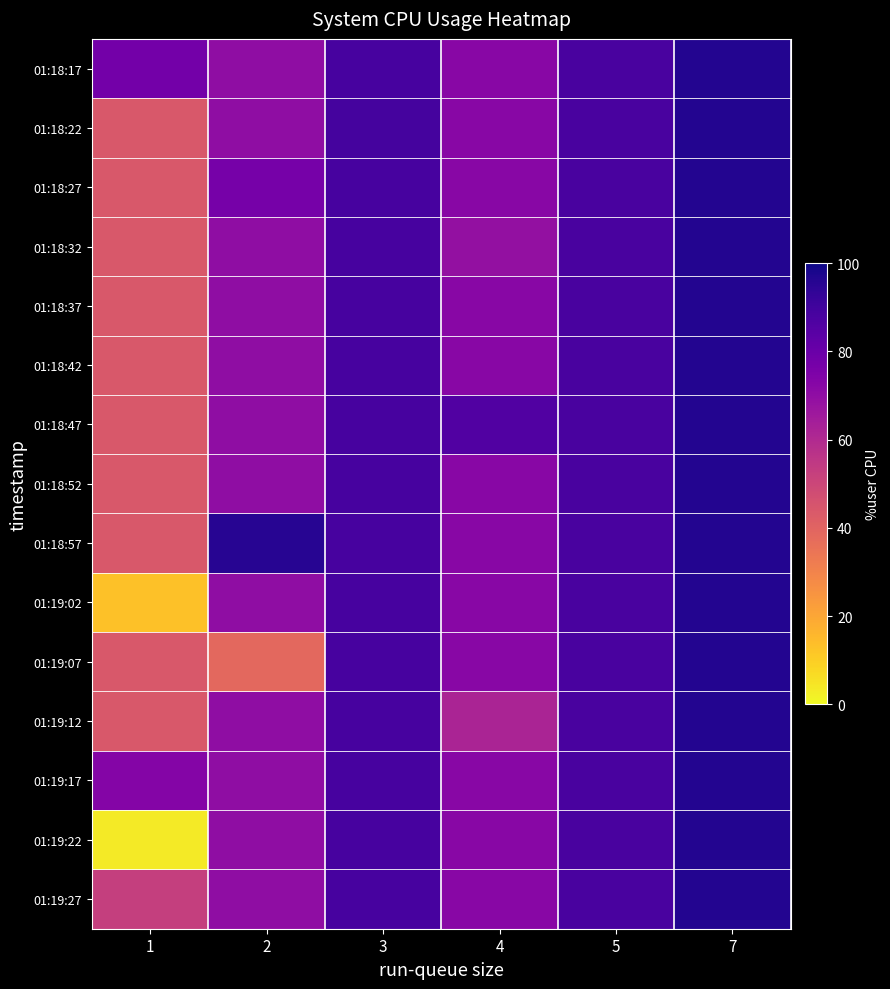

What is the total value across all series at 2?

1052.0